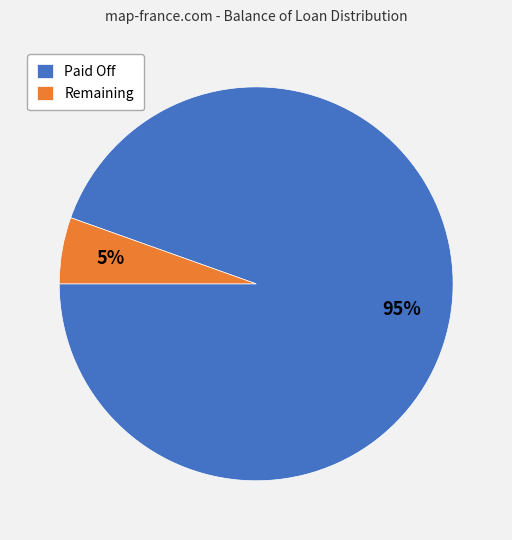

Is the sum of Paid Off and Remaining greater than half?

Yes